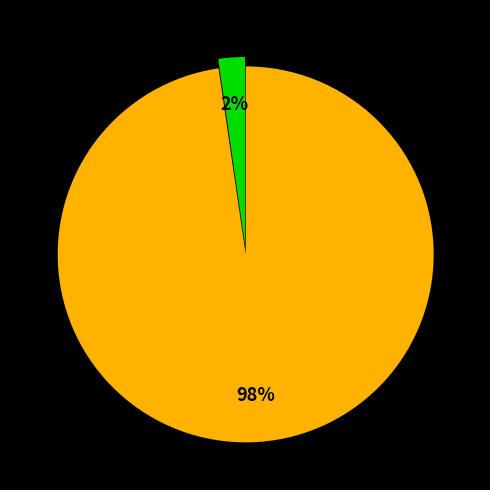

To the nearest percent, what is the difference between the largest and smallest slice percentages?

98%